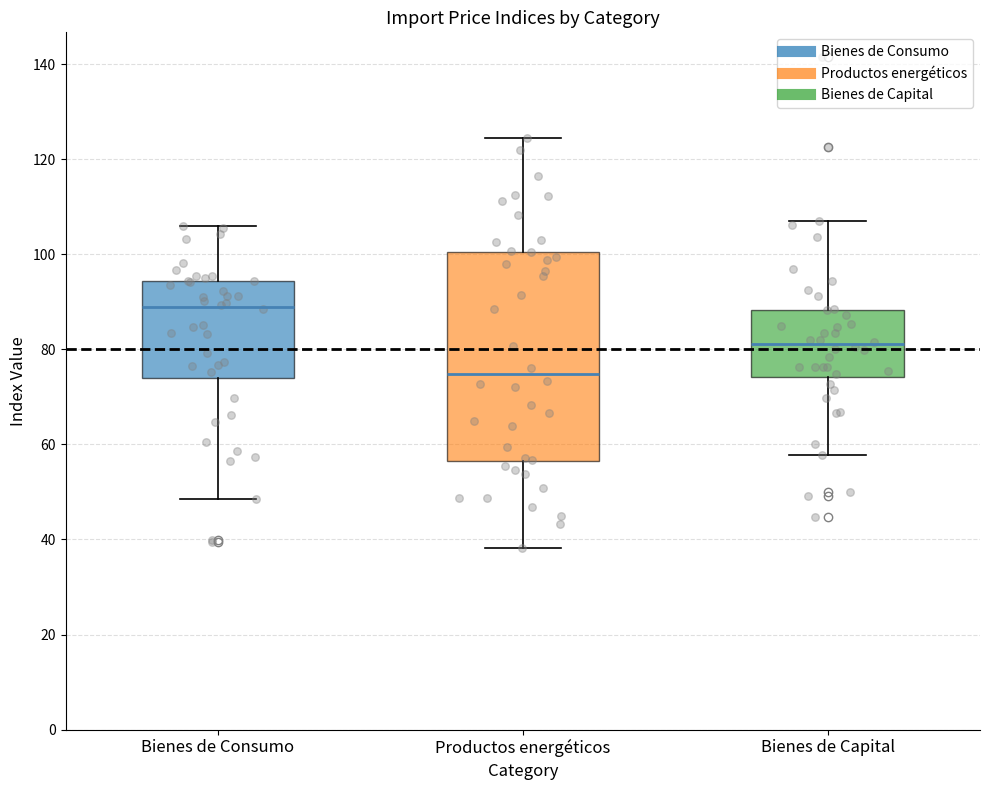

Which box has the lowest median line?

Productos energéticos